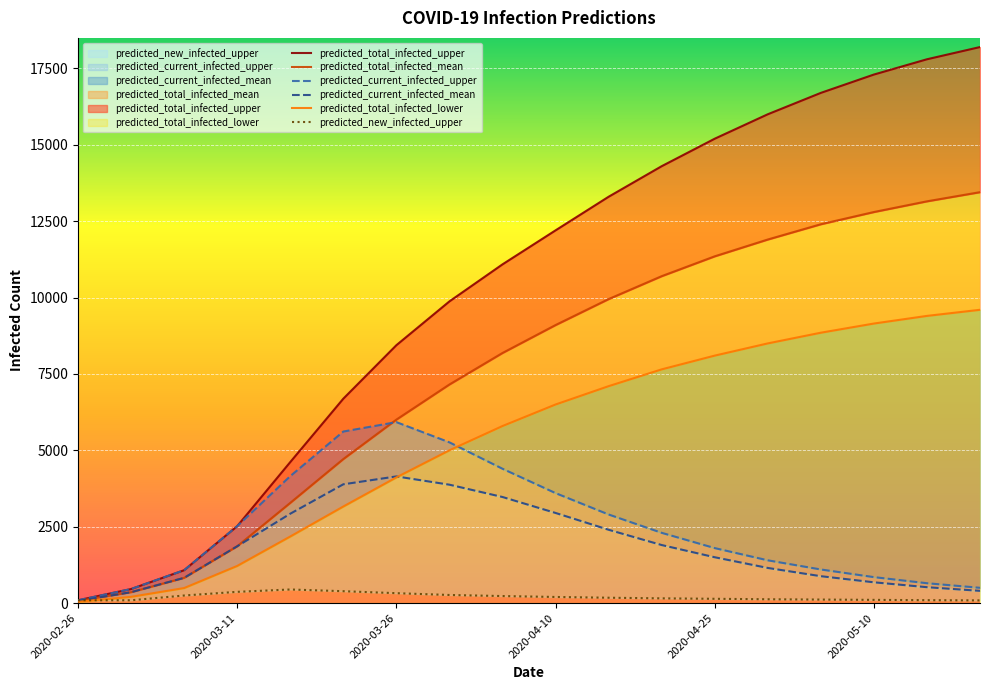

What value does the predicted_total_infected_mean series have at 17, to the nearest 100?

13400